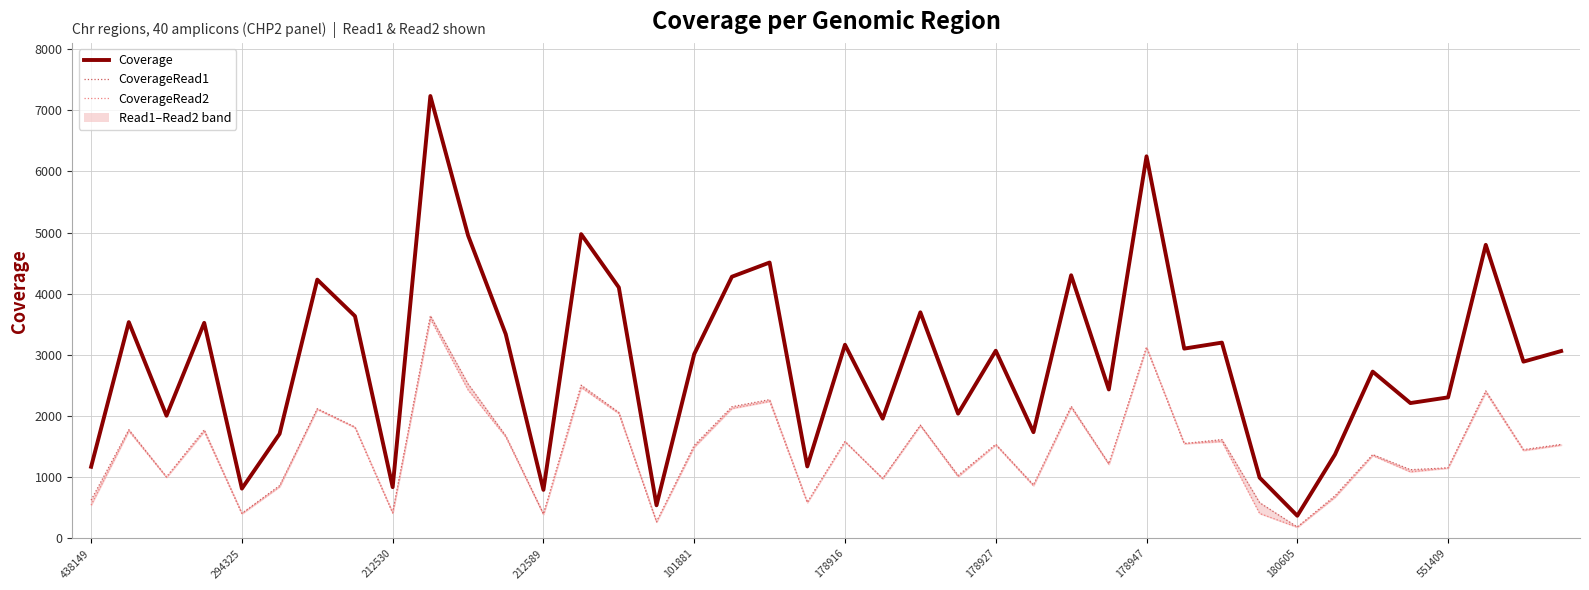

Count the number of categories in the chart.

40